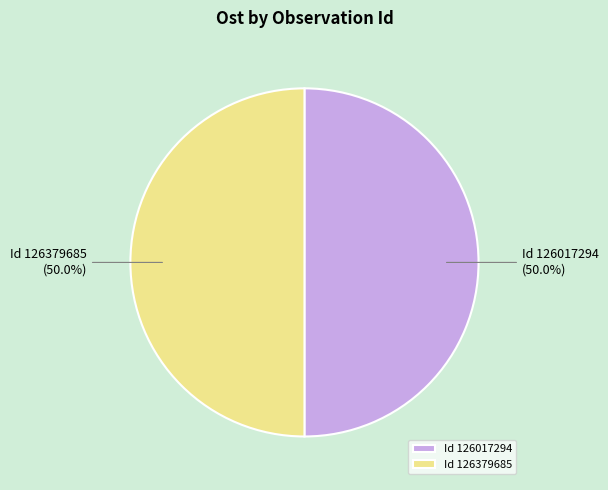

Approximately how many times larger is the value at Id 126017294 compared to Id 126379685?

1.0